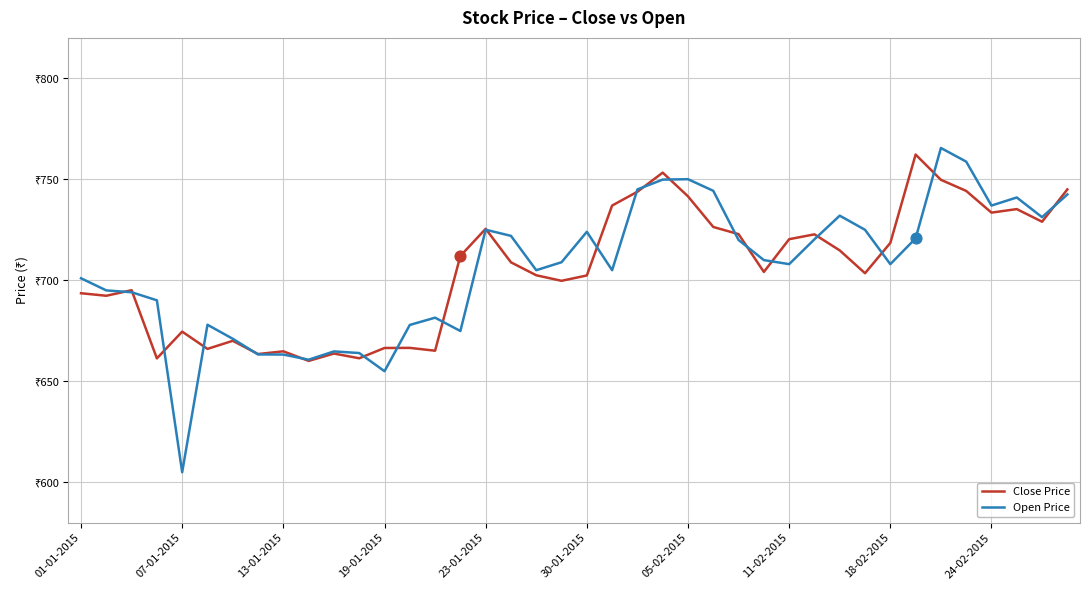

At how many categories does at least one series exceed 762?

2